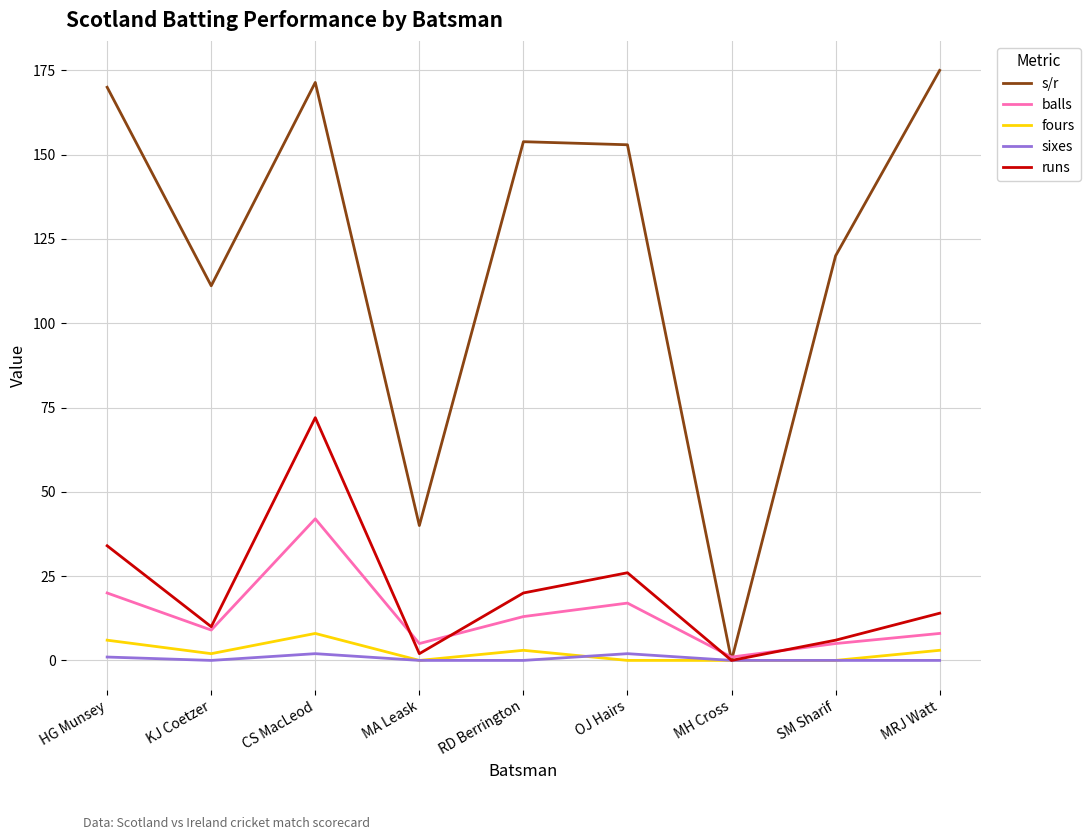

What is the sum of the runs values at HG Munsey and MRJ Watt?

48.0